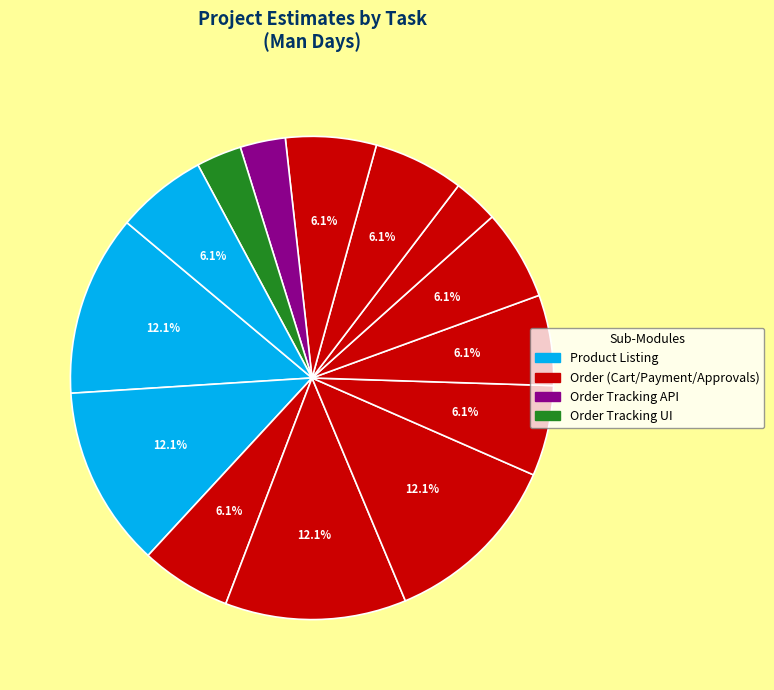

Count the number of slices in the pie.

14